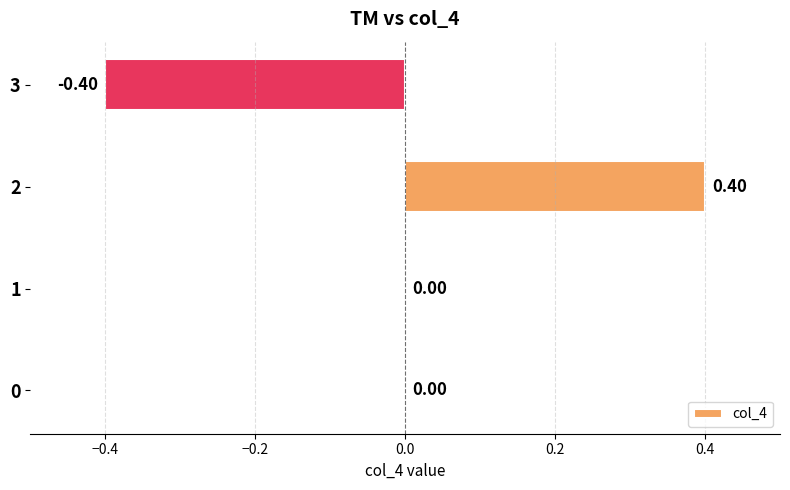

What is the change in value from 2 to 3?

-0.8